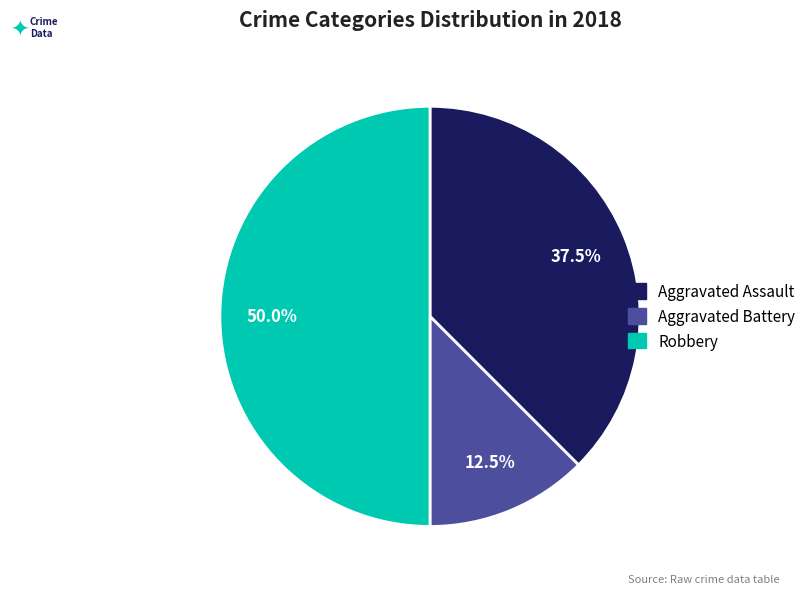

Is the sum of Aggravated Battery and Robbery greater than half?

Yes